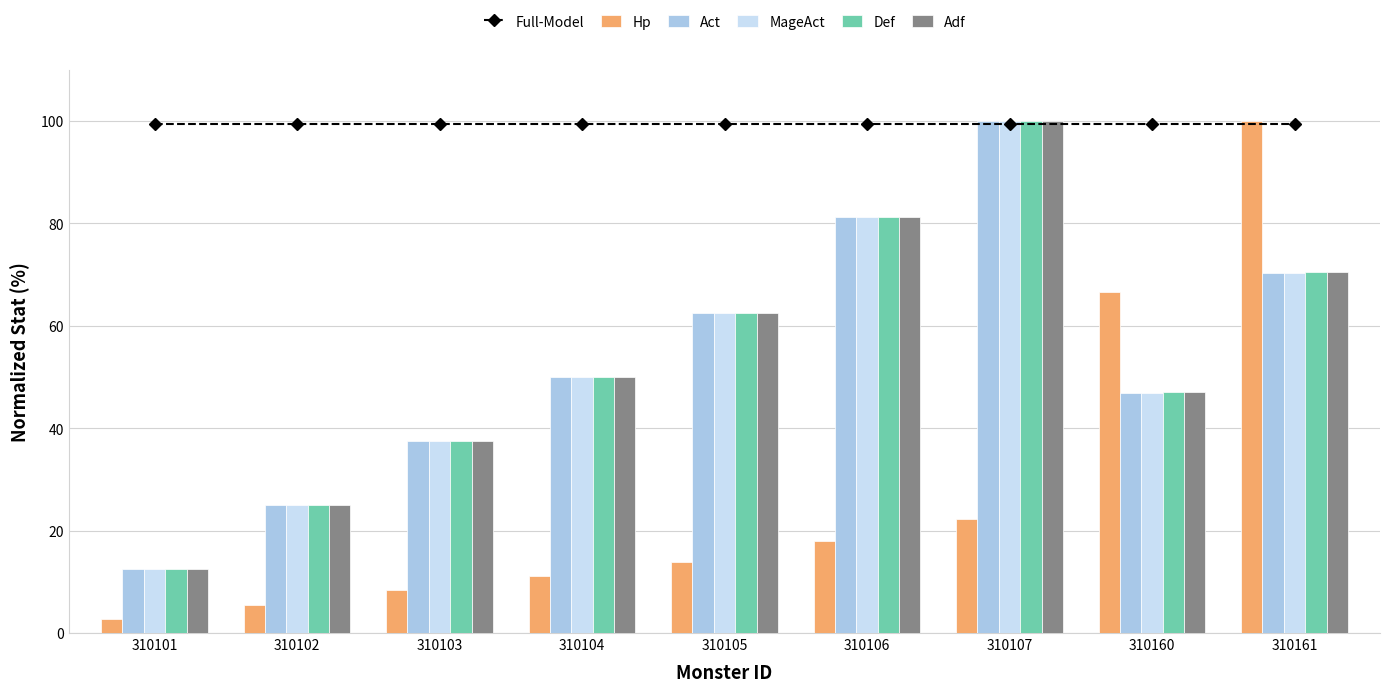

Rank the series at 310105 from highest to lowest value.

Full-Model, Act, MageAct, Def, Adf, Hp